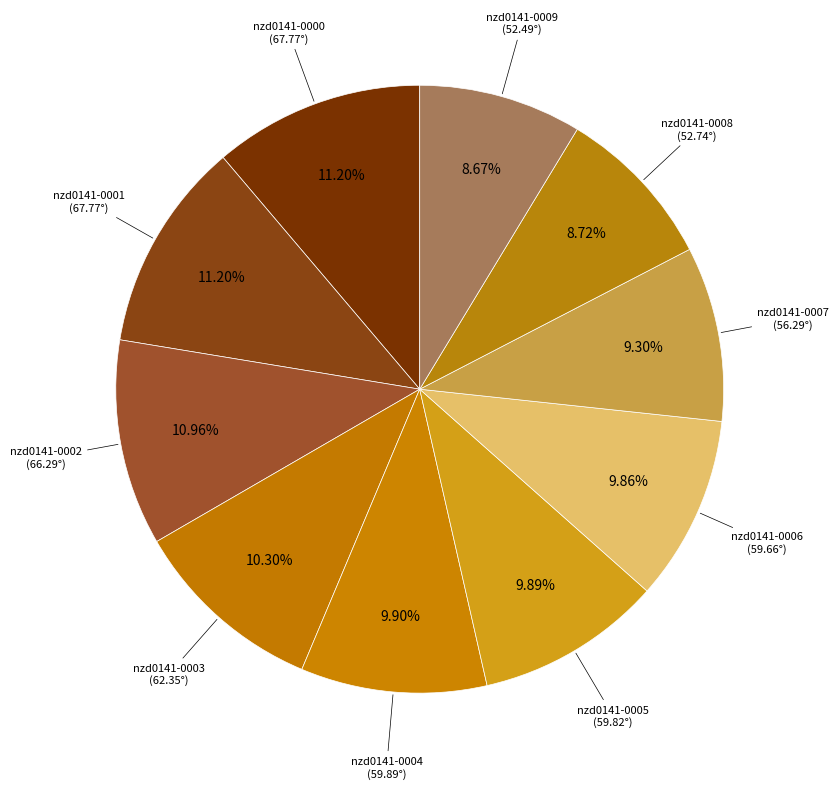

What percentage is the nzd0141-0002 slice, to the nearest percent?

11%